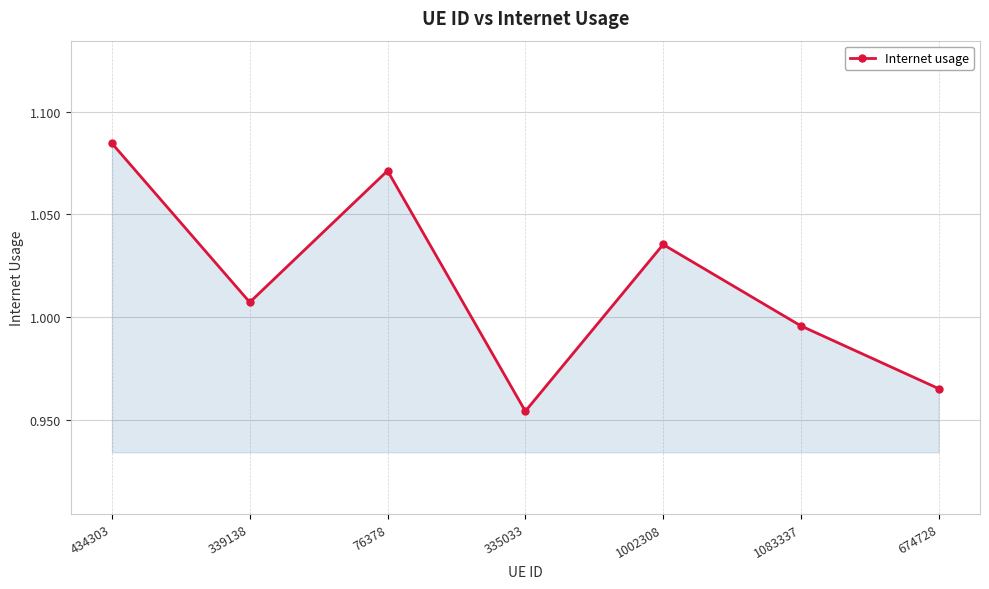

List the labels in order of value, largest first.

434303, 76378, 1002308, 339138, 1083337, 674728, 335033